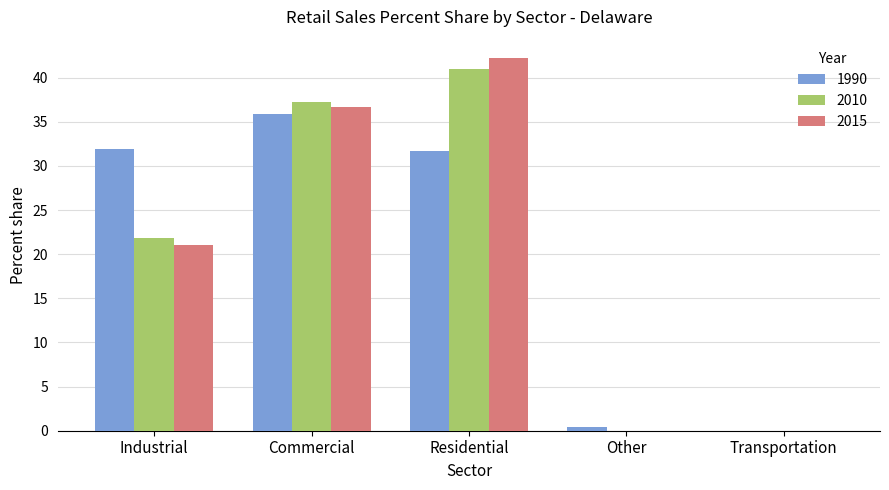

What is the sum of all 2015 values?

100.0